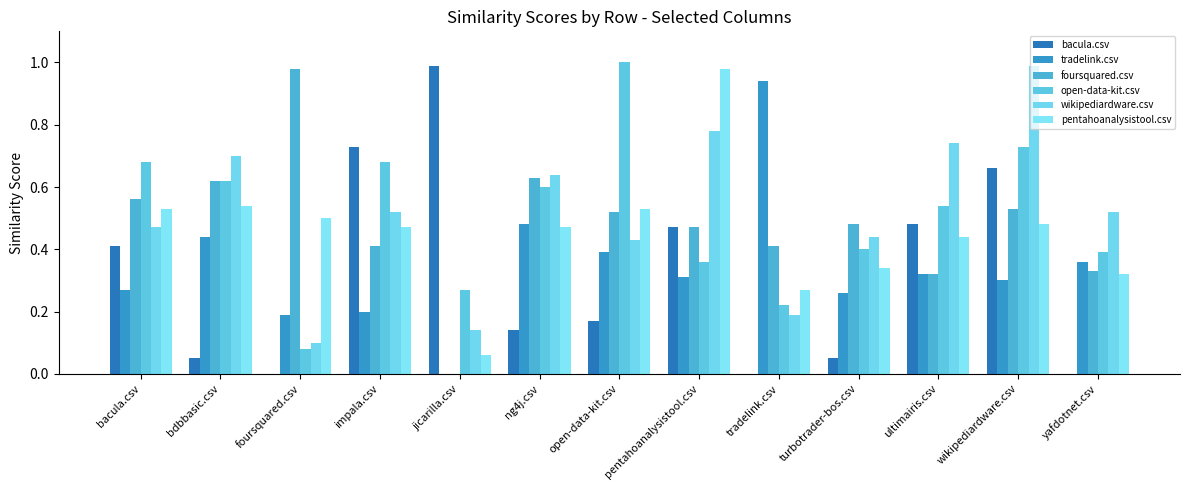

What are all the series names shown in the legend?

bacula.csv, tradelink.csv, foursquared.csv, open-data-kit.csv, wikipediardware.csv, pentahoanalysistool.csv